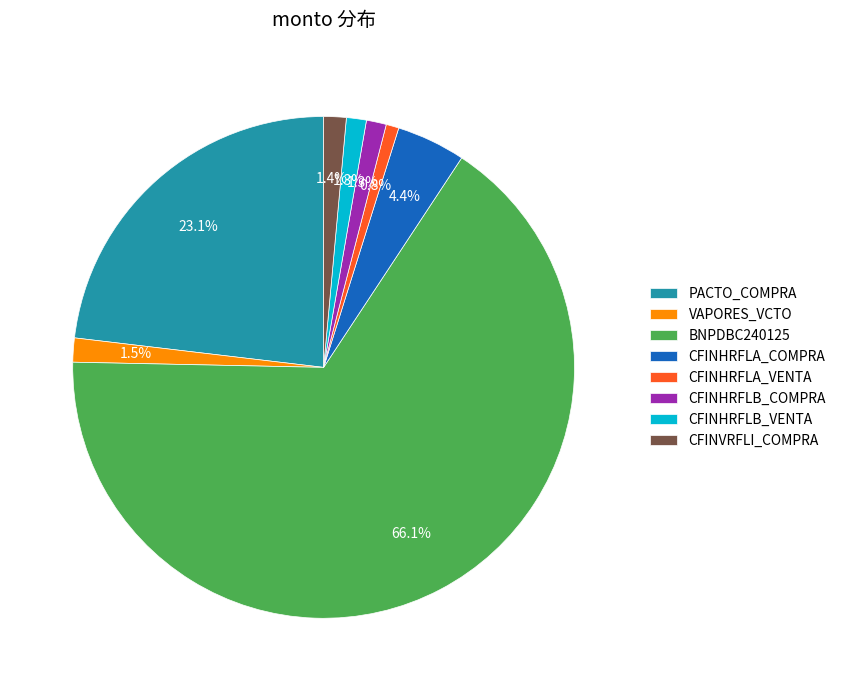

To the nearest percent, what portion does PACTO_COMPRA represent?

23%